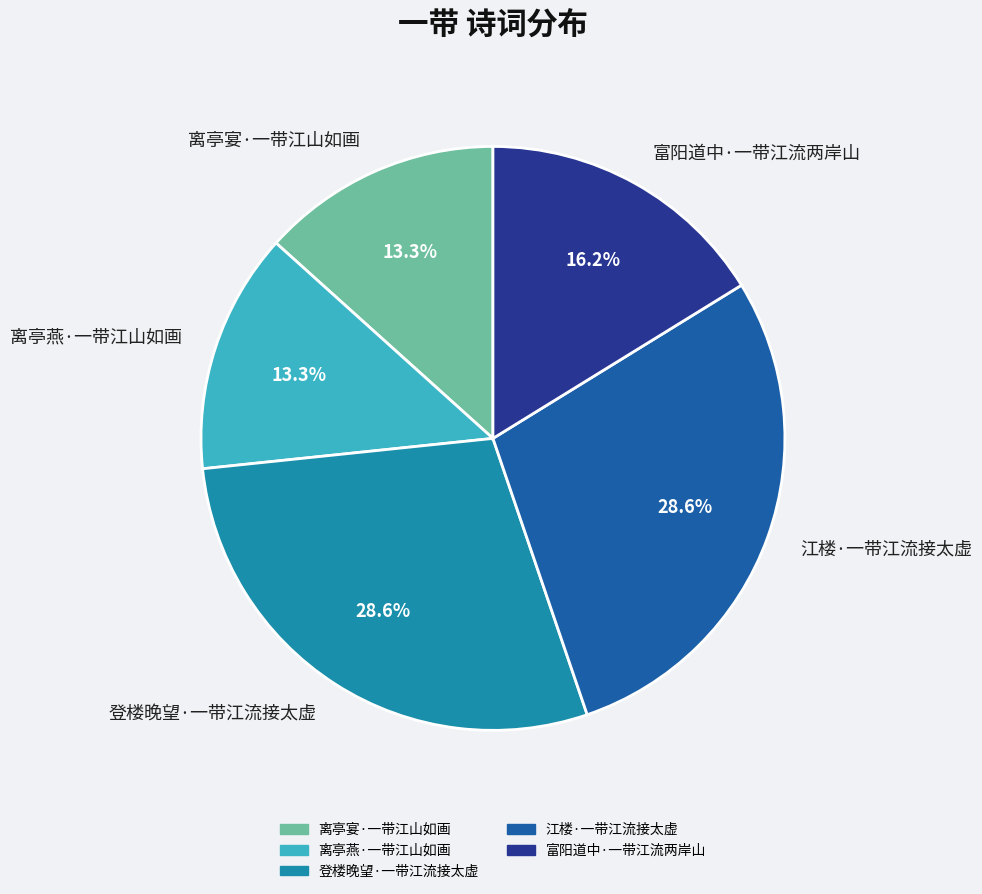

Does any single category account for the majority?

No